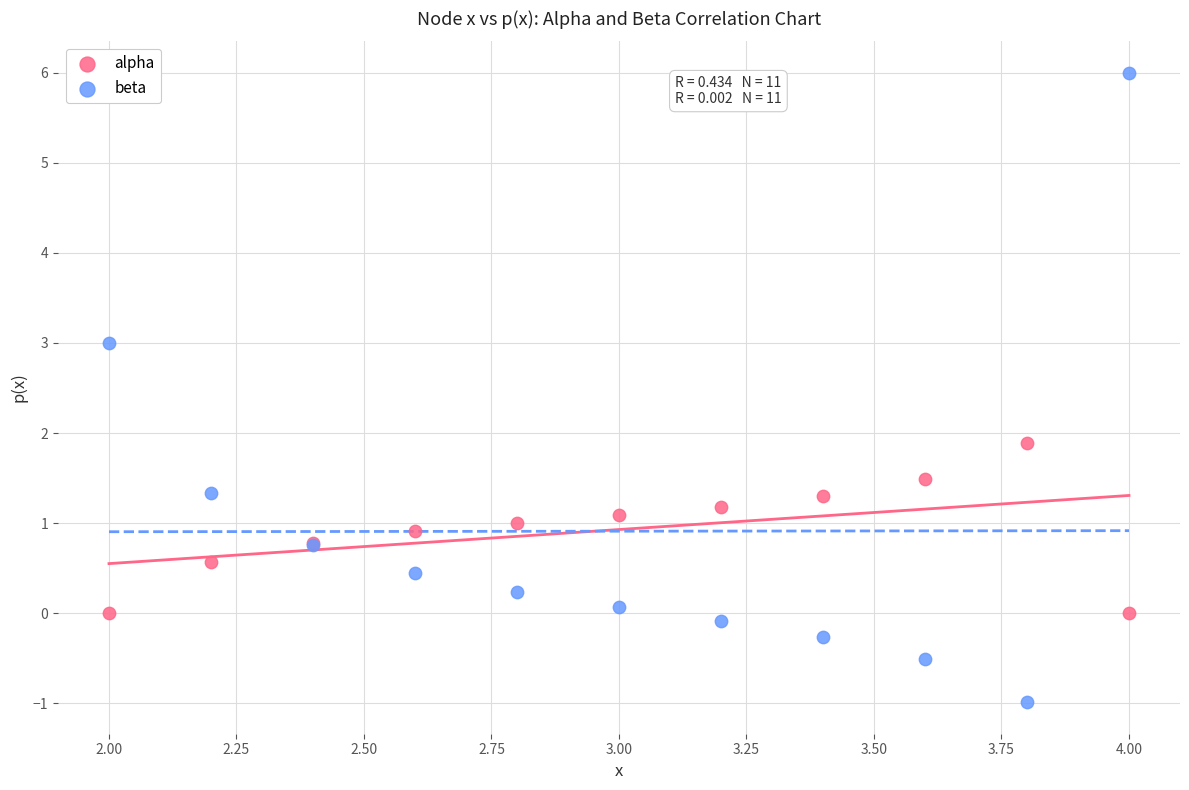

Which series contains the highest Y value?

beta